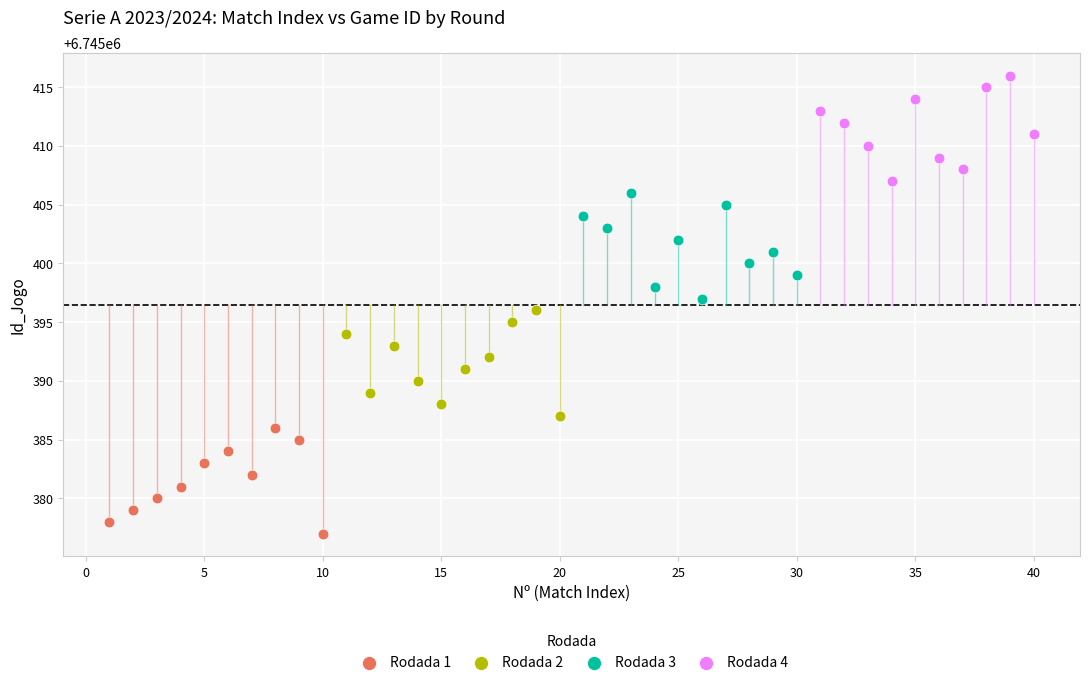

Which series contains the highest Y value?

Rodada 4